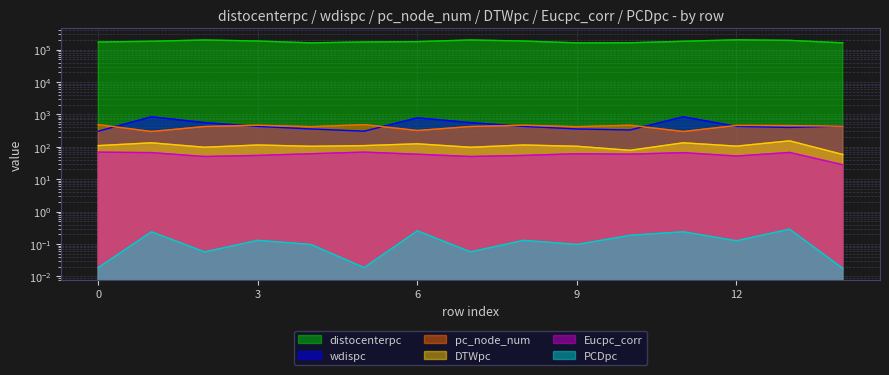

True or false: Eucpc_corr has more than 0 interior local peaks.

True